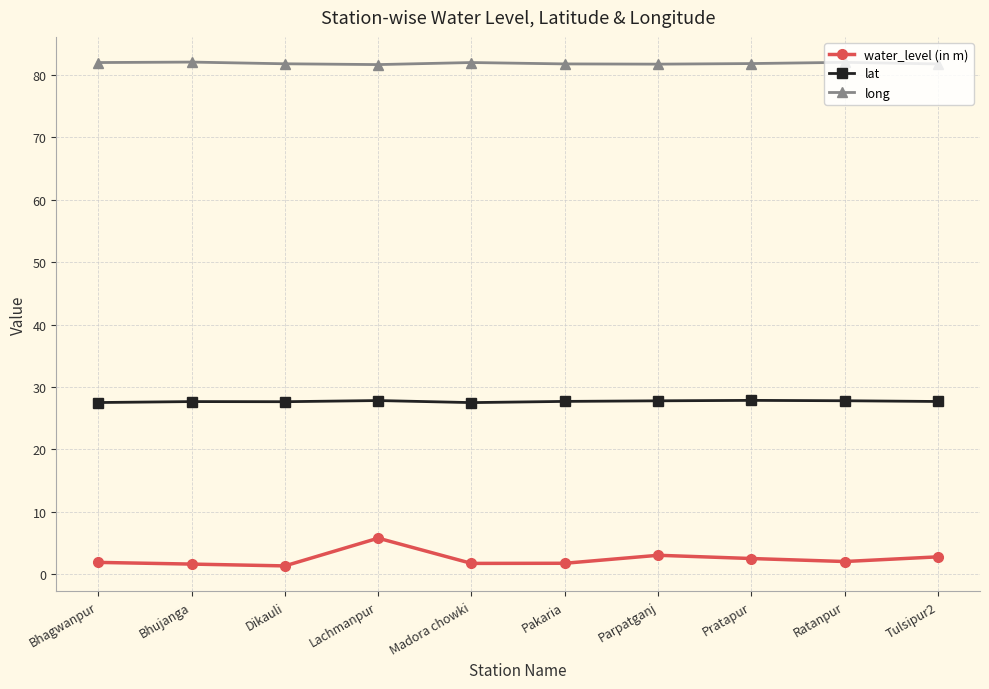

What is the label of the 9th point from the left?

Ratanpur